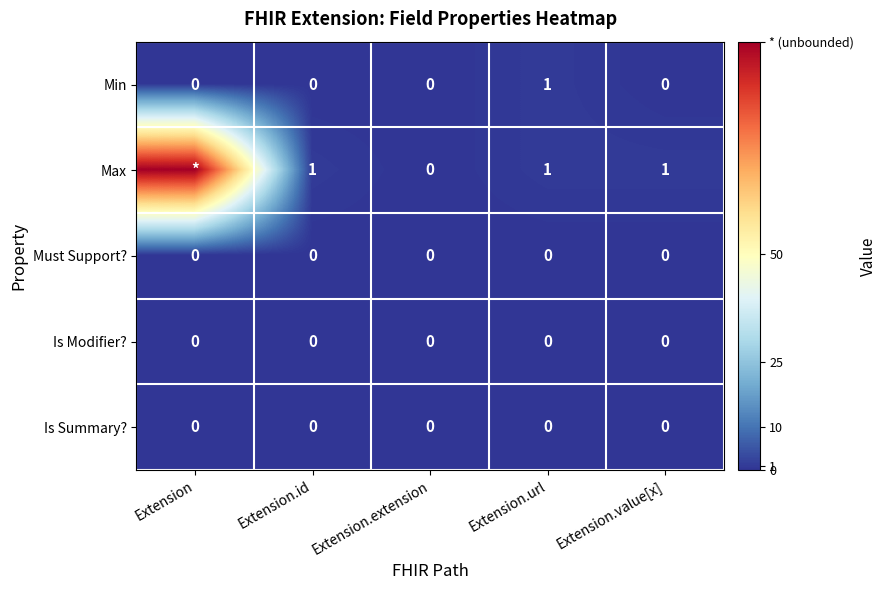

True or false: Is Summary? has a value of 0 at Extension.id.

True